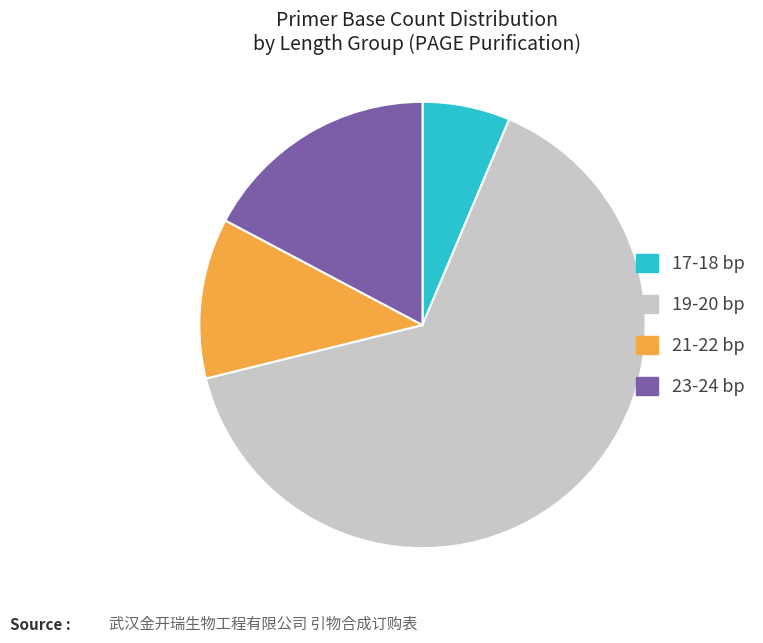

Do 19-20 bp and 23-24 bp together represent more than half of the pie?

Yes